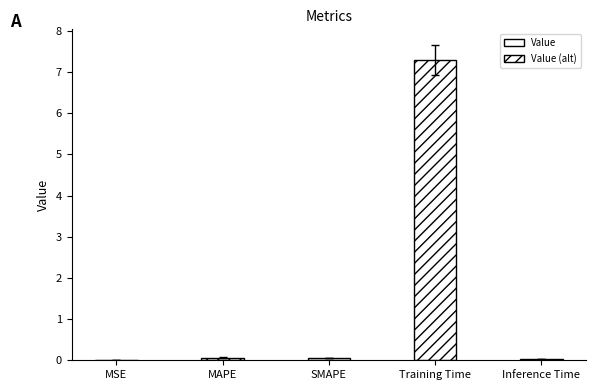

What is the change in value from MSE to MAPE?

+0.1